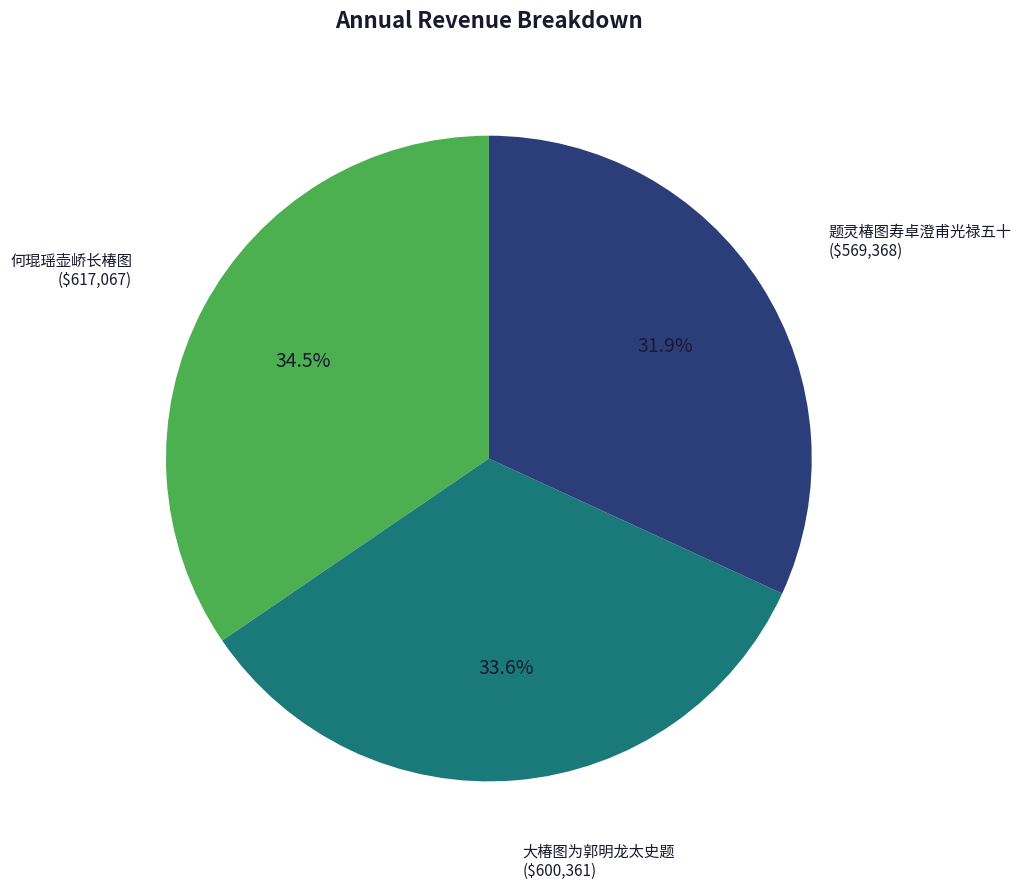

What is the total percentage of 题灵椿图寿卓澄甫光禄五十 and 大椿图为郭明龙太史题?

65.5%